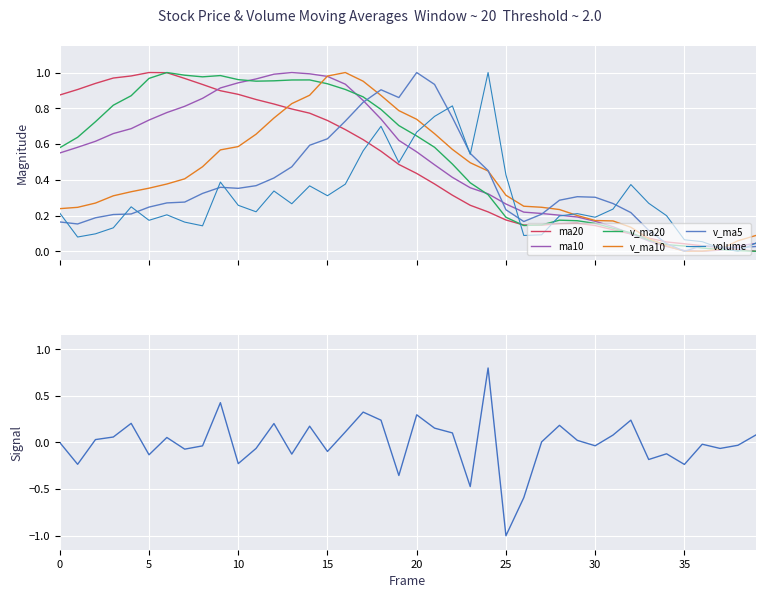

At which category does the chart reach its minimum across all series?

39